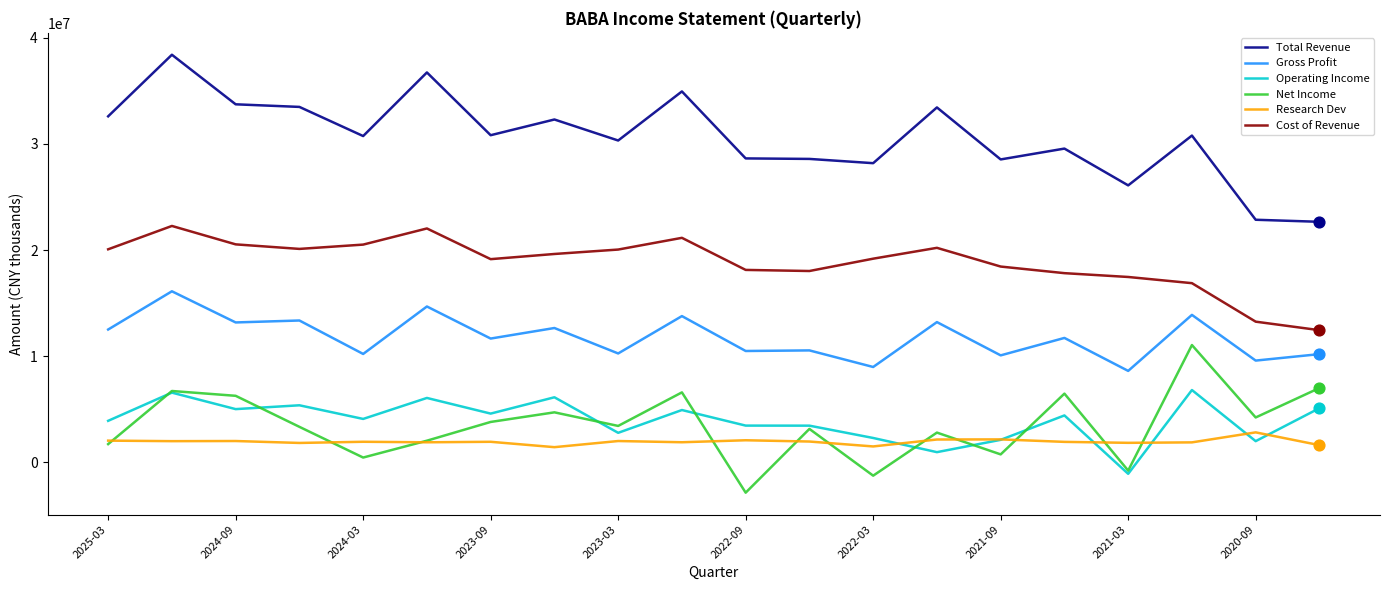

What is the minimum value shown in the chart?

-2840700